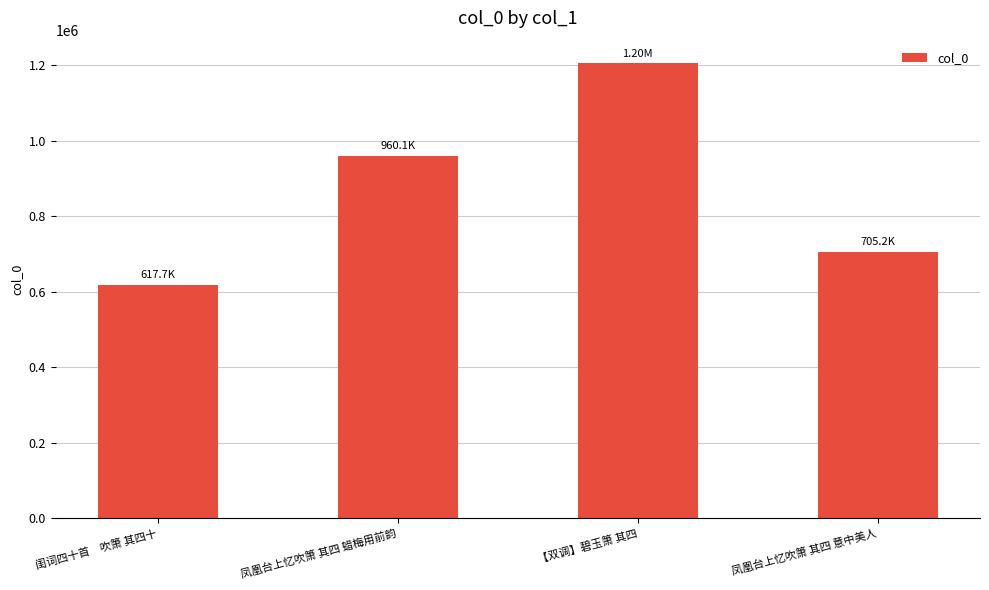

How many values are between 705206 and 1204189?

3